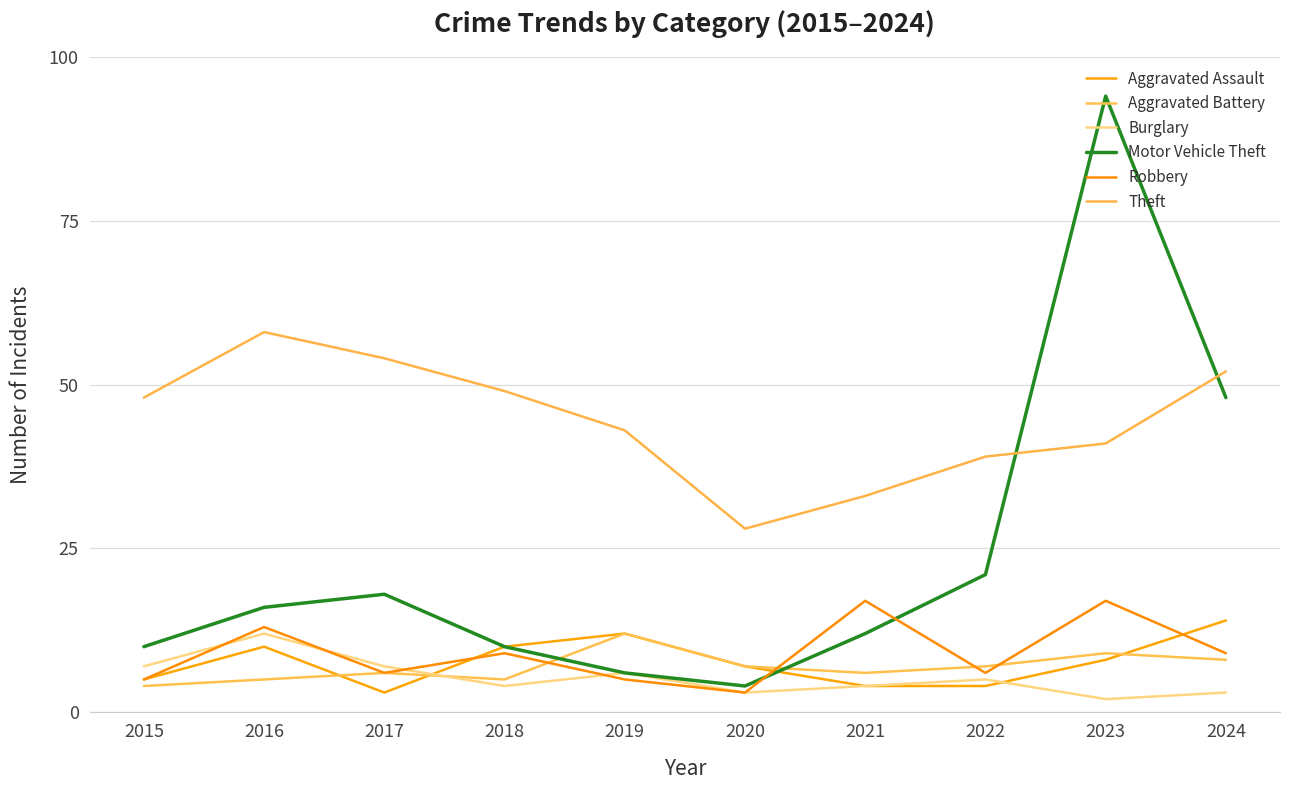

What is the sum of all Aggravated Assault values?

77